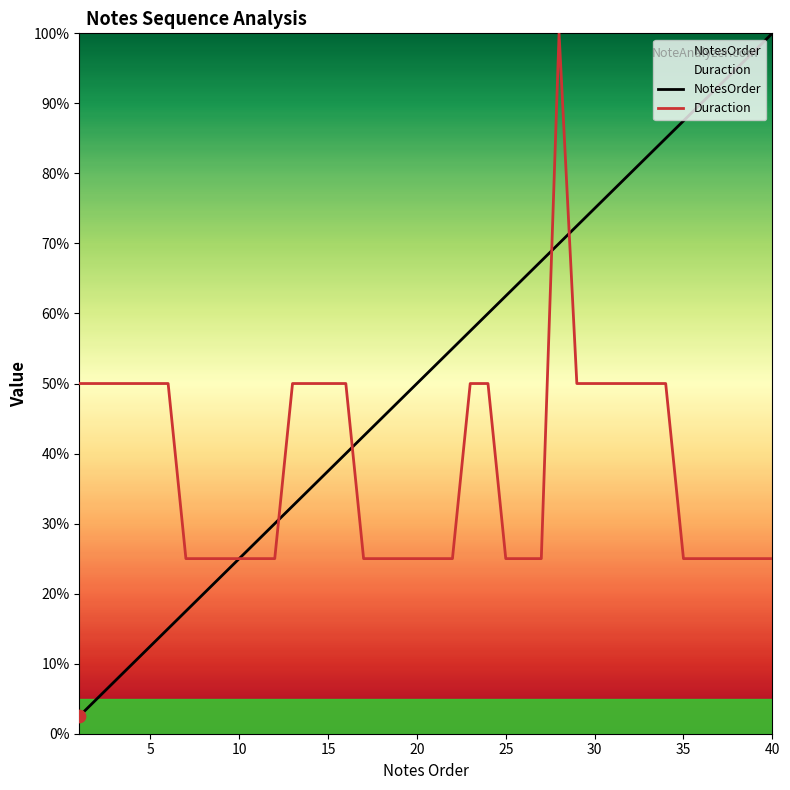

Is the value of Duraction at 18 greater than the value of NotesOrder at 17?

No